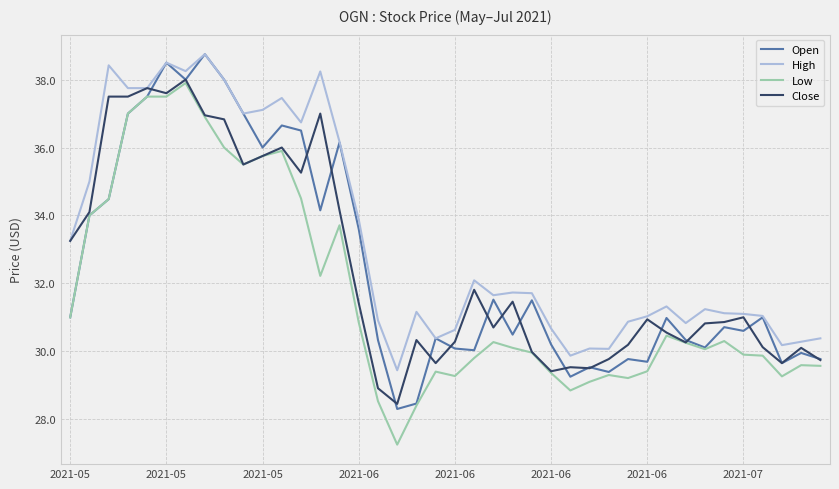

Which series has the largest total across all categories?

High